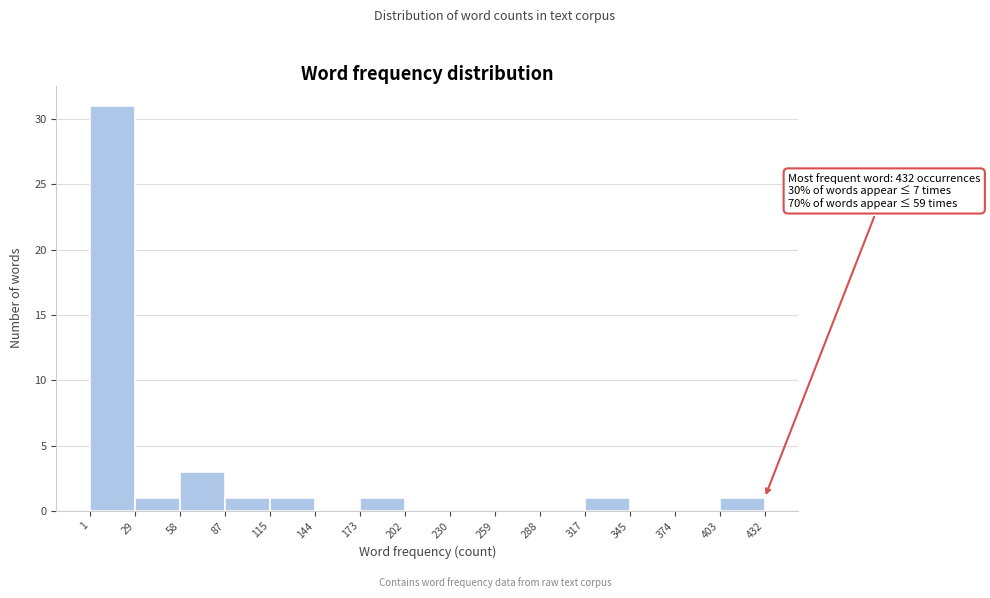

Which range on the x-axis has the tallest bar?

1 to 29